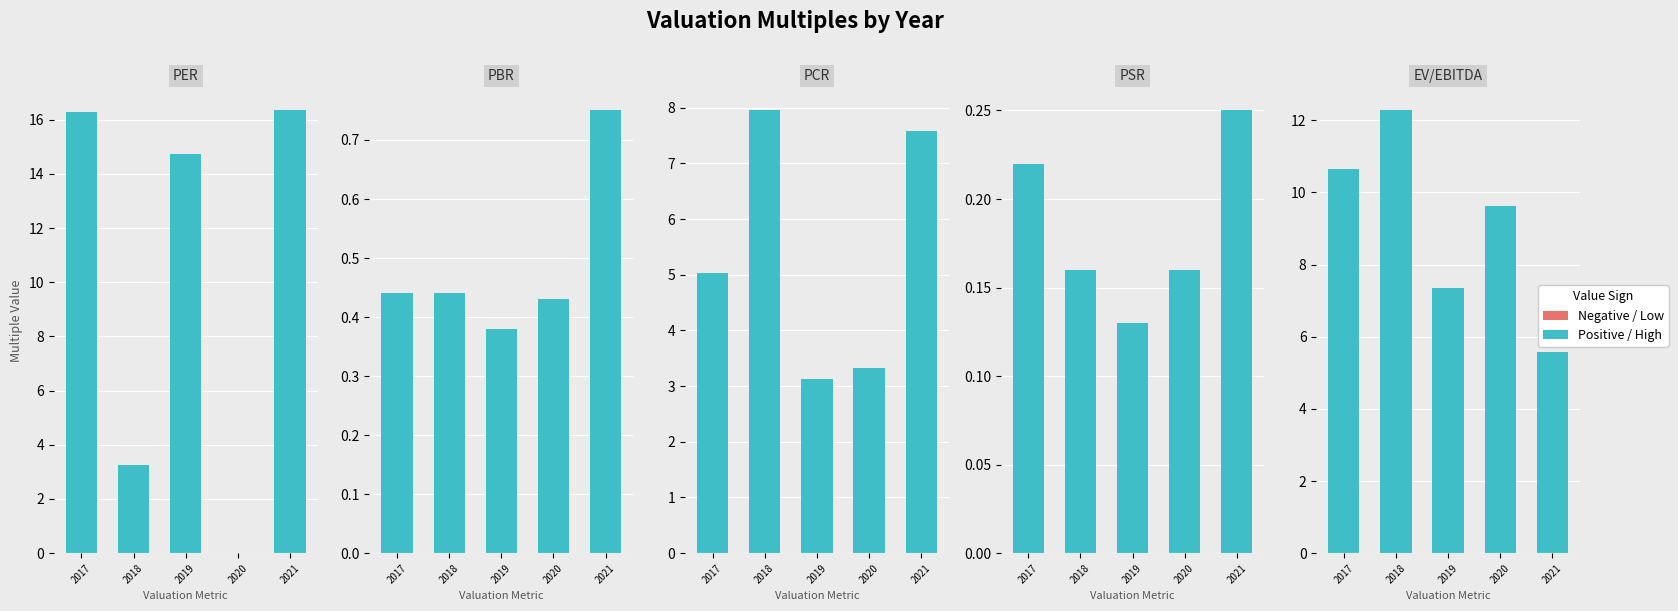

What is the label of the 4th bar from the left?

PSR